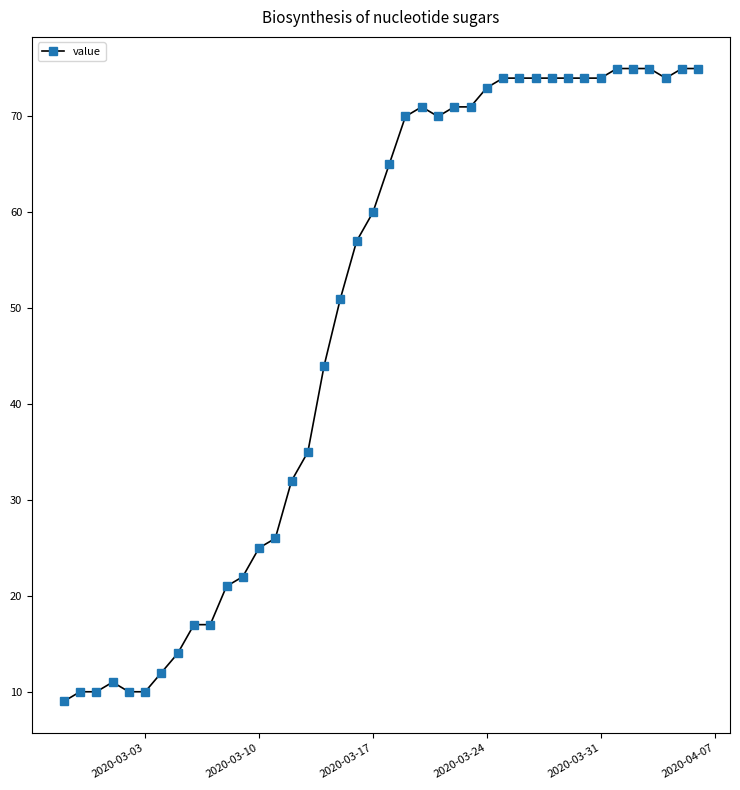

What is the value of the 15th point from the left?

32